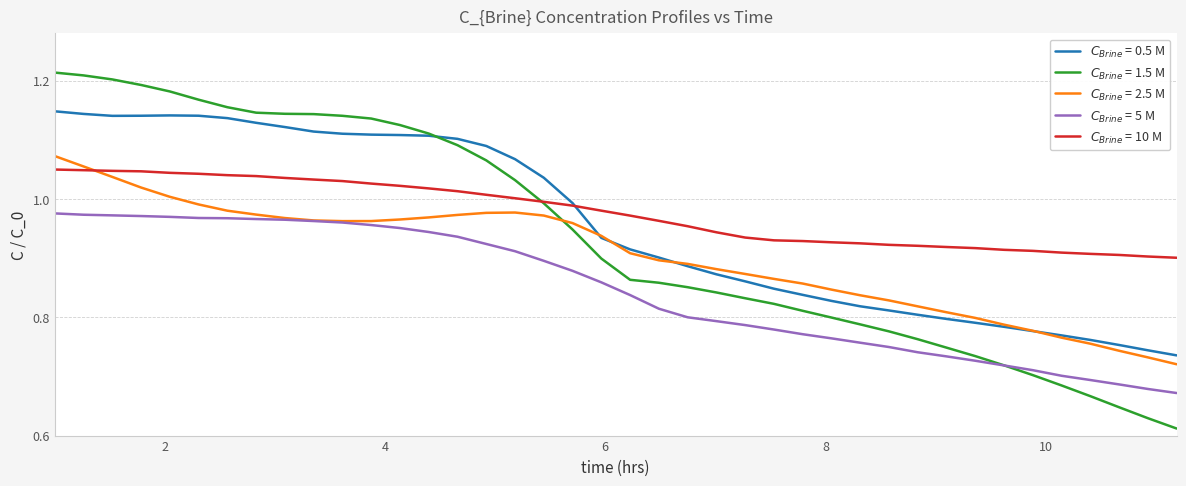

At how many categories does at least one series exceed 0?

40